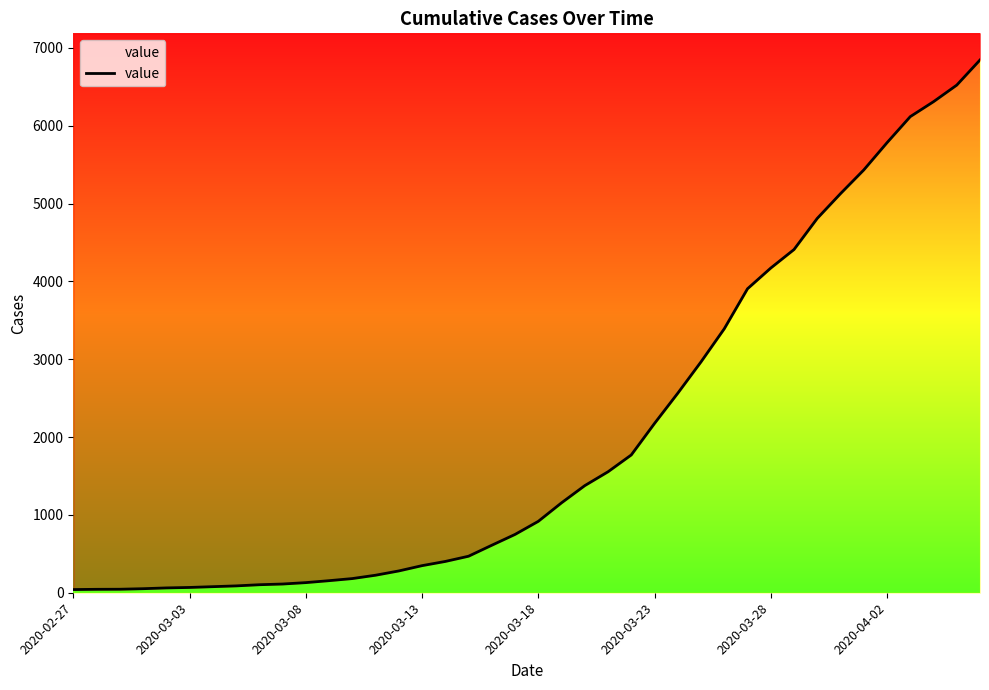

What is the change in value from 9 to 15?

+236